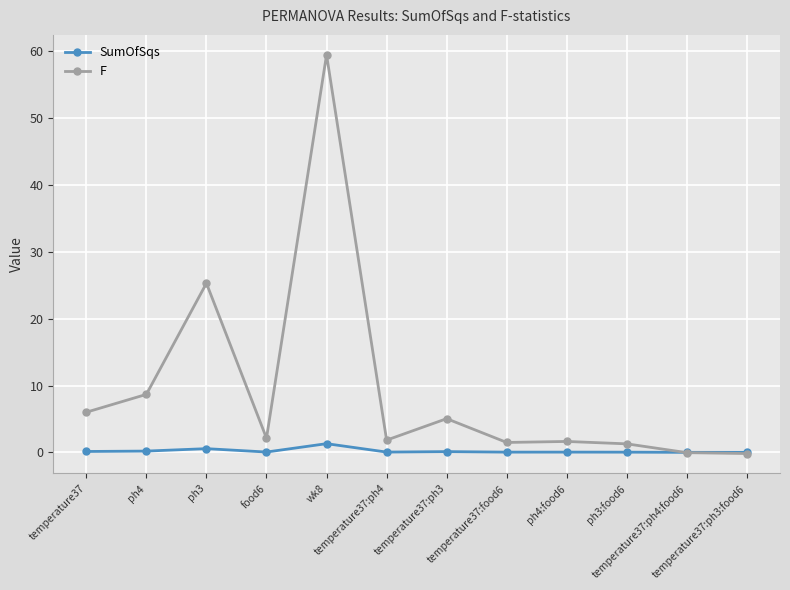

List the series in order of their overall mean, highest first.

F, SumOfSqs